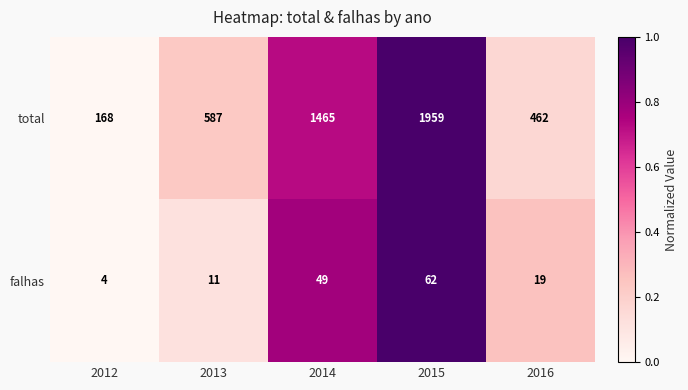

How many series are shown in this chart?

2